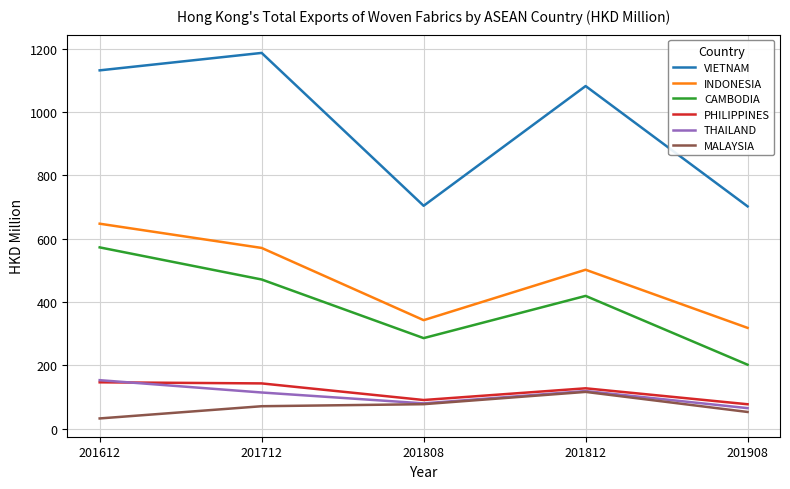

True or false: CAMBODIA and INDONESIA cross at least once.

False